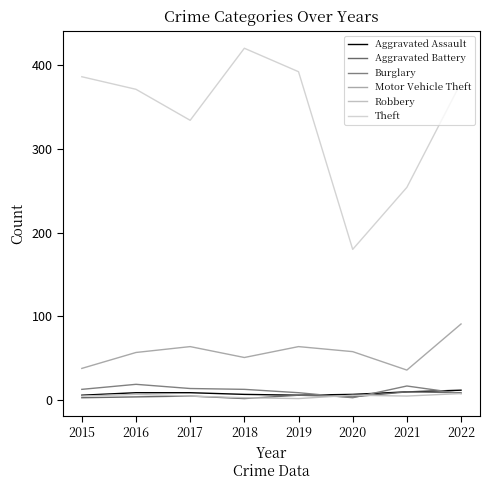

Reading left to right, list all the values displayed in this chart.

Aggravated Assault: 6	9	9	7	6	7	10	12
Aggravated Battery: 3	4	5	2	6	4	10	9
Burglary: 13	19	14	13	9	3	17	8
Motor Vehicle Theft: 38	57	64	51	64	58	36	91
Robbery: 5	7	5	3	2	6	5	8
Theft: 386	371	334	420	392	180	254	379